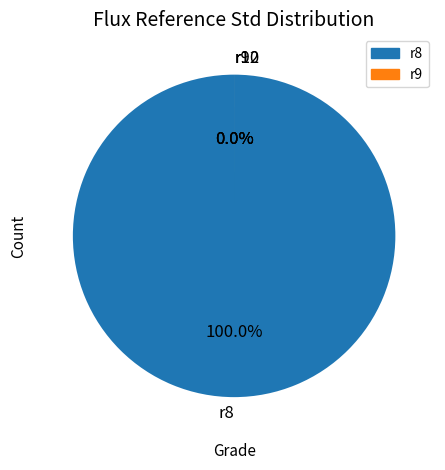

How much of the chart is everything except r12?

100.0%